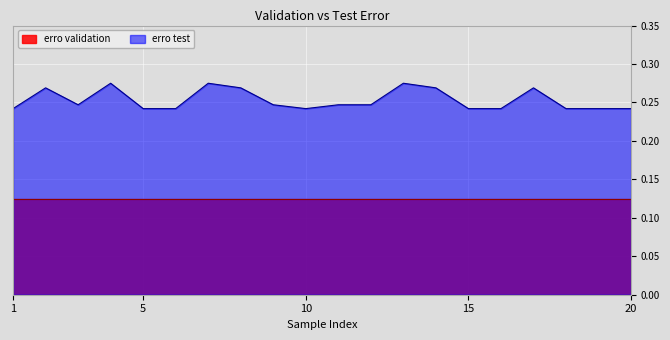

True or false: there are more than 0 points higher than both neighbors.

True